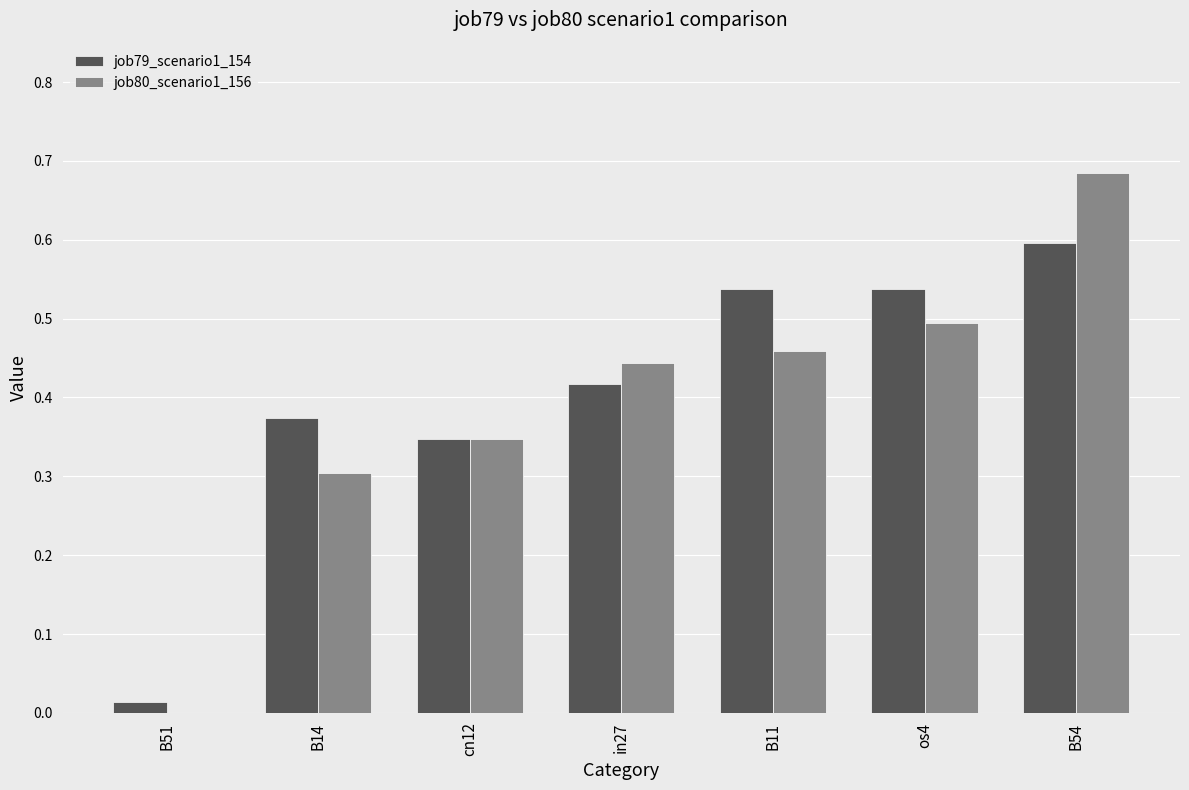

Which label corresponds to the largest value in the chart?

B54